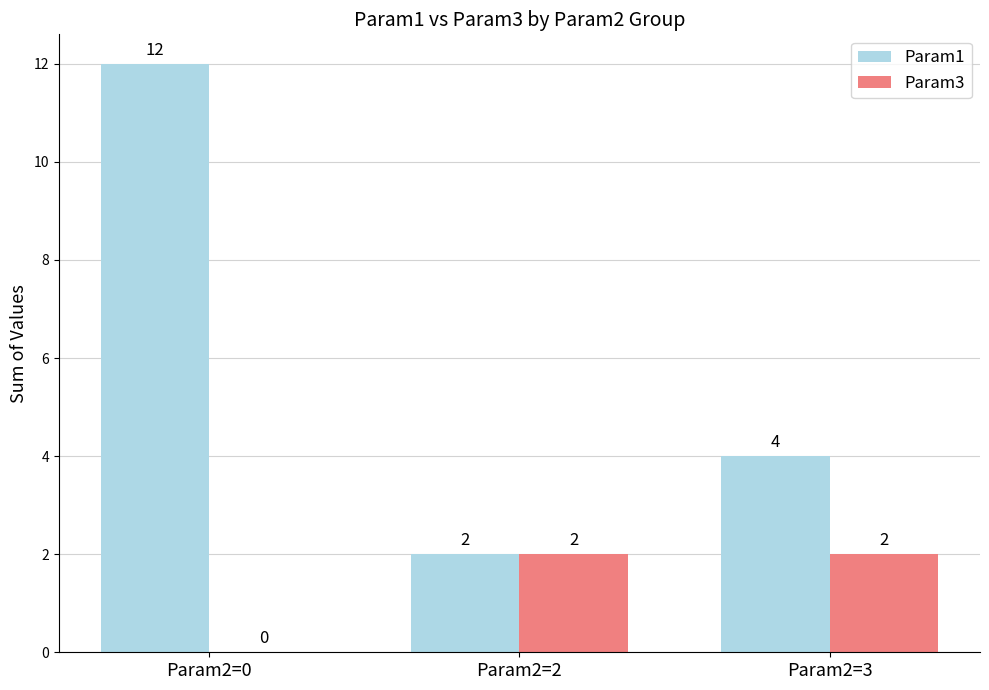

Which series changed the most between Param2=0 and Param2=3?

Param1